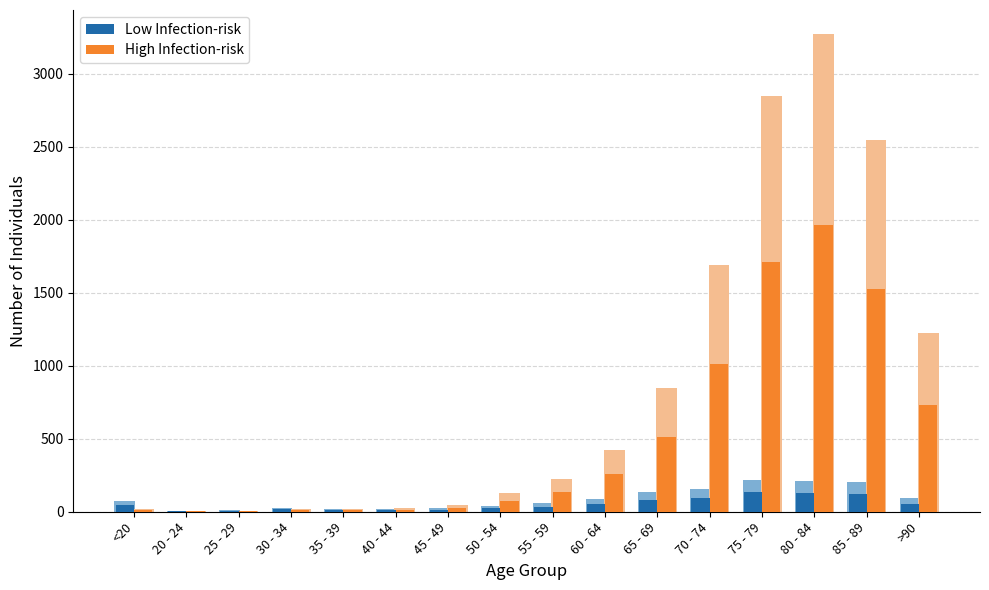

Which series has the largest total across all categories?

High Infection-risk